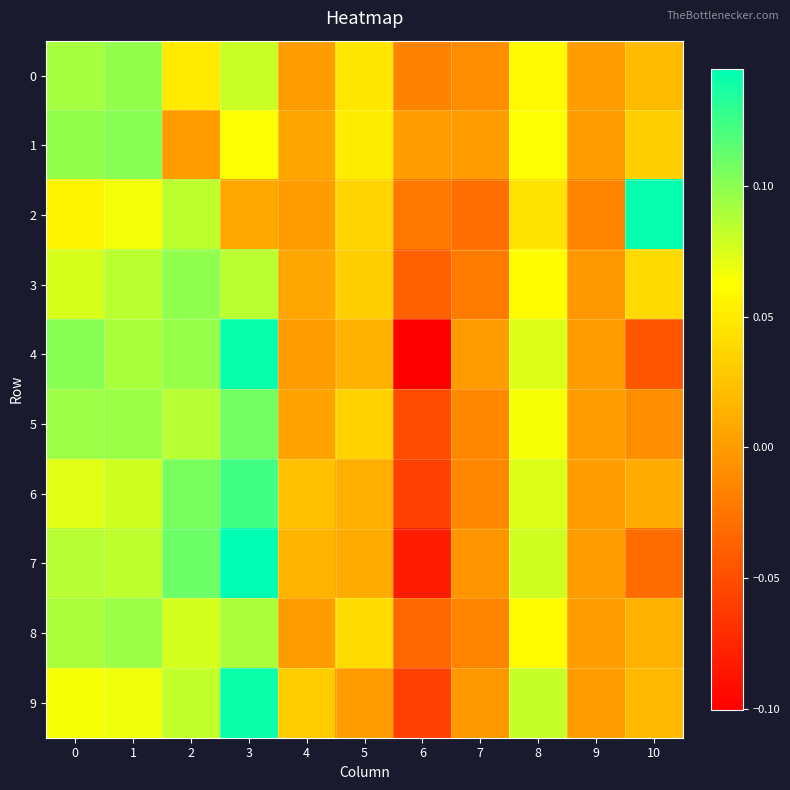

Which has a higher value, 1 or 7?

1